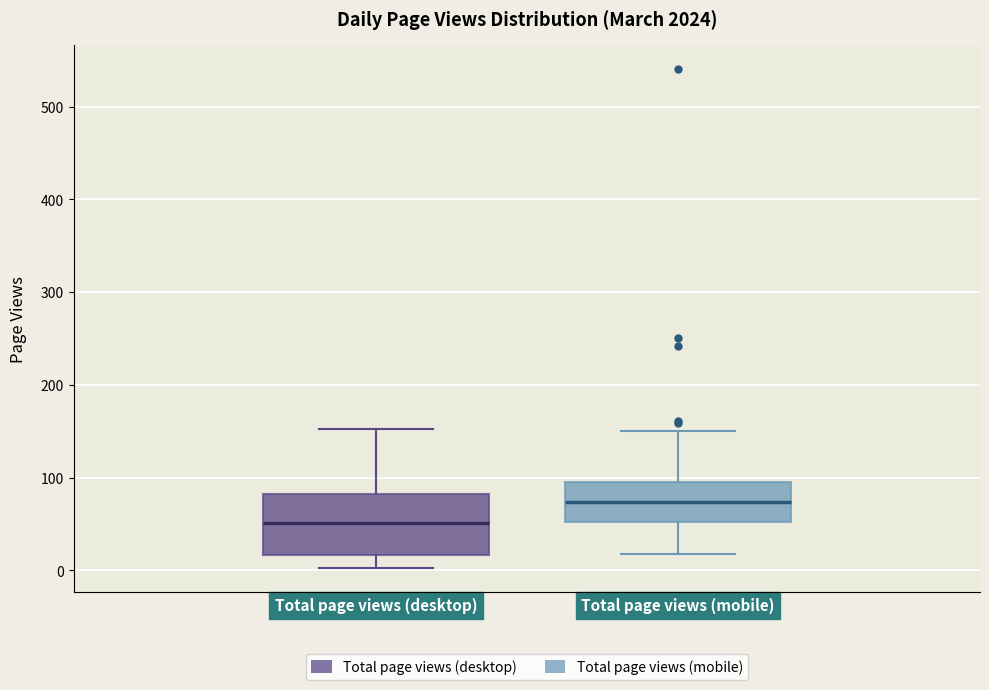

Where does the median line of the box for Total page views (desktop) sit on the y-axis? The values are not printed on the chart, so give them approximately, as read against the axis.

50